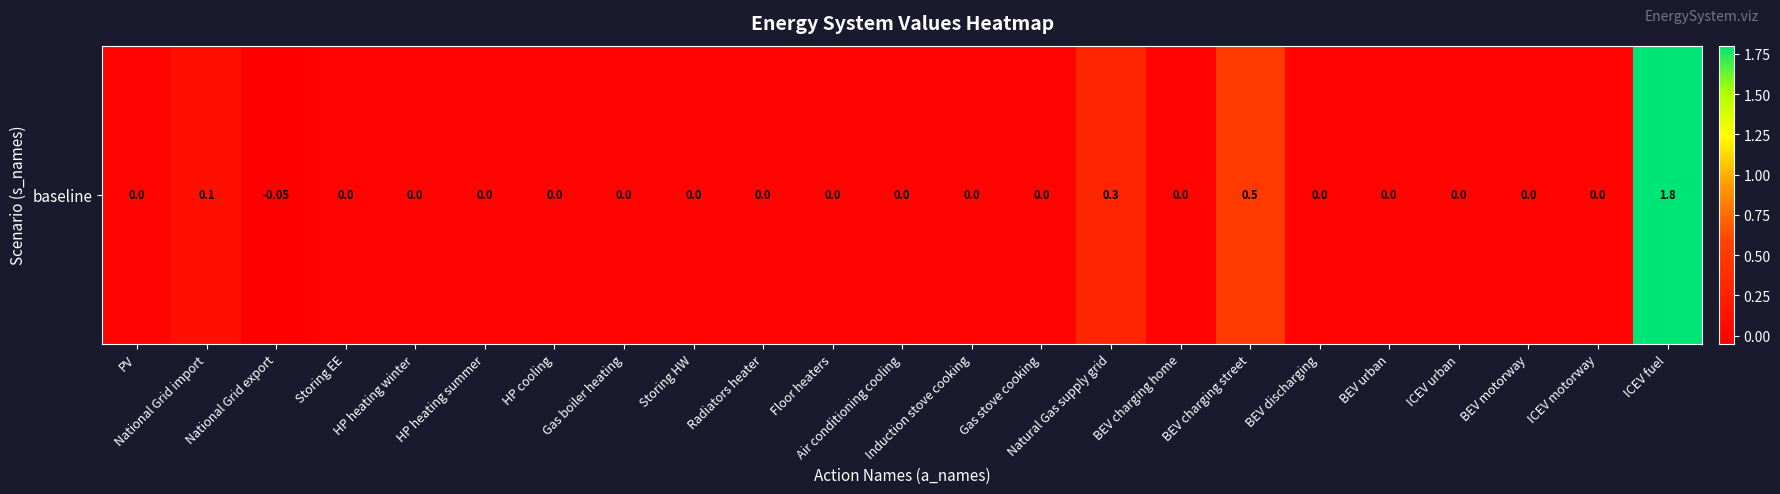

Reading right to left, what are all the values shown in this chart?

ICEV fuel=1.8	ICEV motorway=0.0	BEV motorway=0.0	ICEV urban=0.0	BEV urban=0.0	BEV discharging=0.0	BEV charging street=0.5	BEV charging home=0.0	Natural Gas supply grid=0.3	Gas stove cooking=0.0	Induction stove cooking=0.0	Air conditioning cooling=0.0	Floor heaters=0.0	Radiators heater=0.0	Storing HW=0.0	Gas boiler heating=0.0	HP cooling=0.0	HP heating summer=0.0	HP heating winter=0.0	Storing EE=0.0	National Grid export=-0.1	National Grid import=0.1	PV=0.0